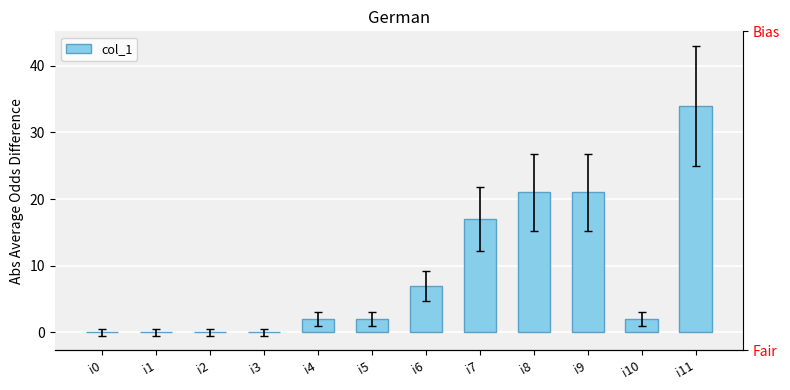

The value at i11 is 34. True or false?

True